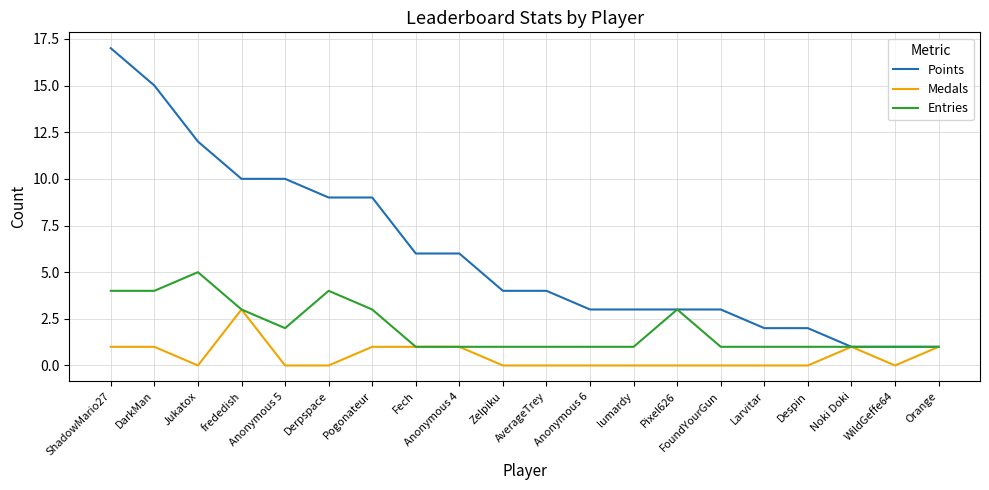

At which label does Medals reach its peak?

frededish